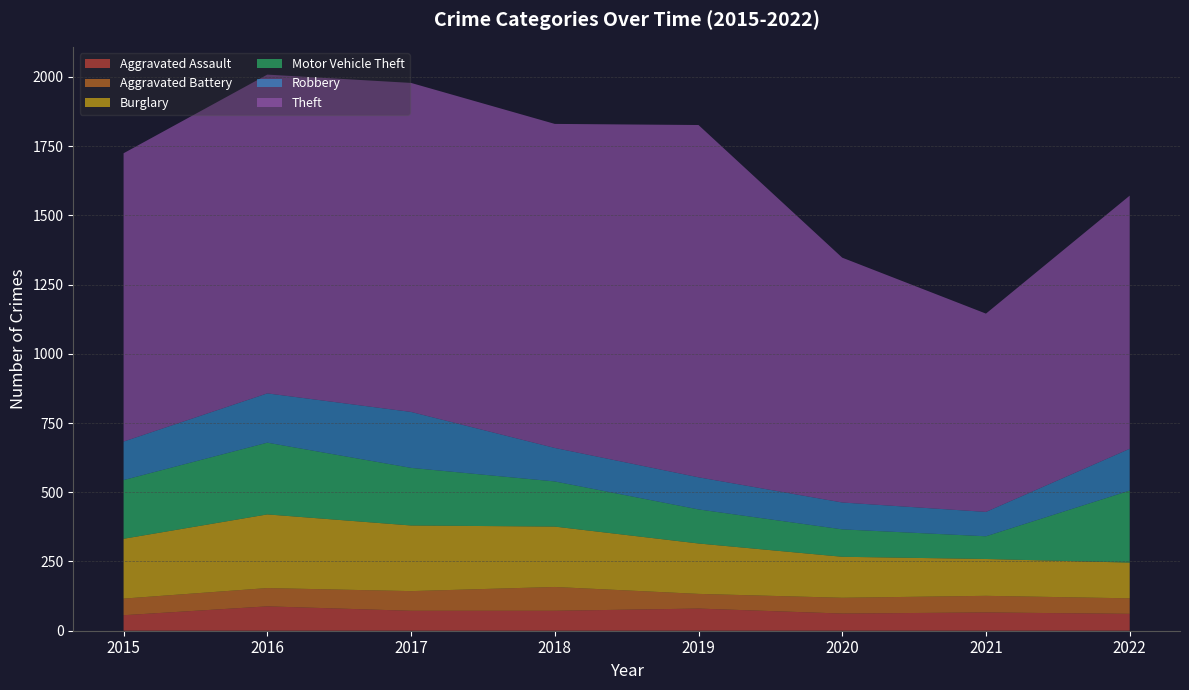

Reading left to right, what are all the values shown in this chart?

Aggravated Assault: 56	88	72	72	80	62	66	61
Aggravated Battery: 60	66	71	86	53	57	60	56
Burglary: 216	266	237	218	182	148	133	129
Motor Vehicle Theft: 212	259	208	163	123	99	82	260
Robbery: 139	178	202	121	116	97	88	151
Theft: 1041	1151	1188	1170	1272	884	716	914